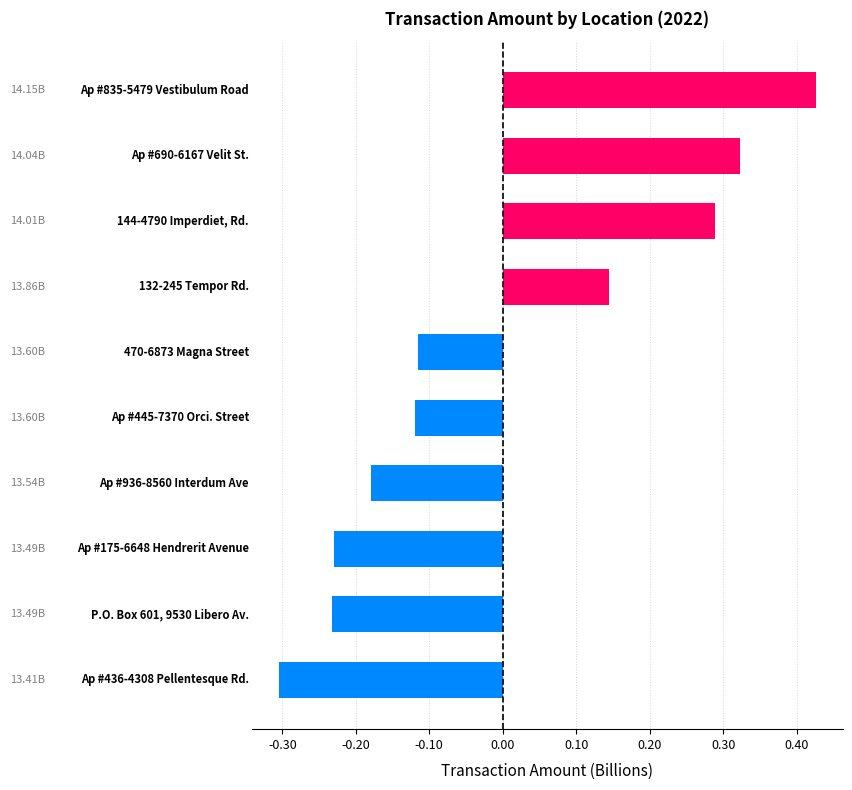

Are the bars horizontal?

Yes